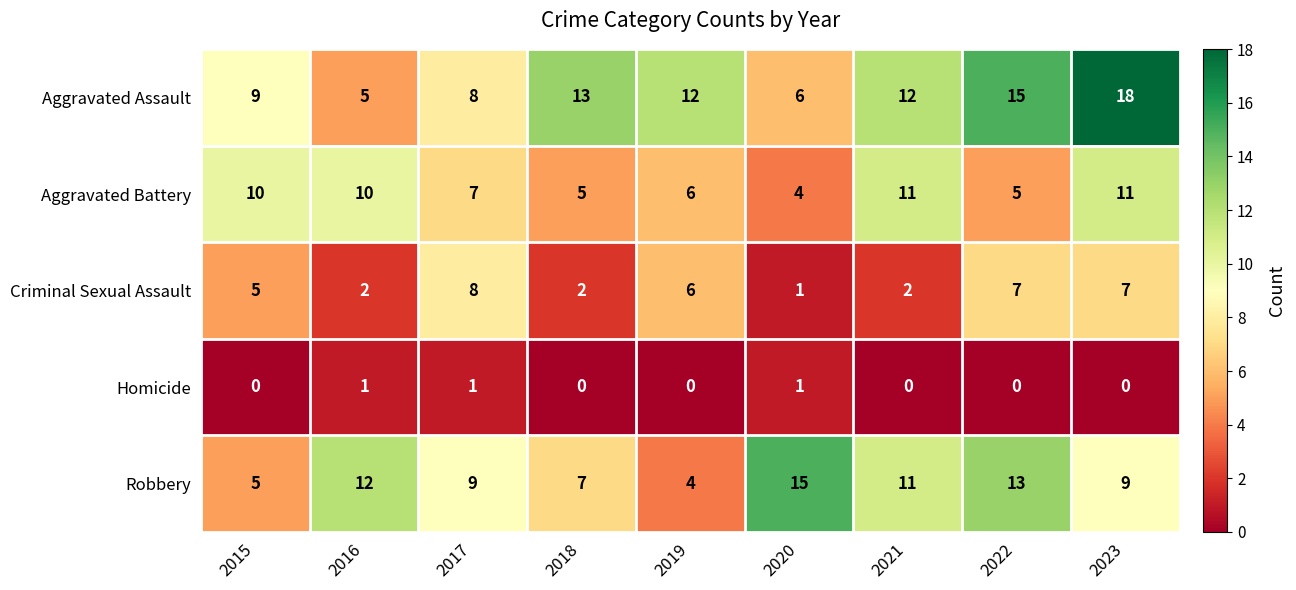

What is the maximum value for Aggravated Battery?

11